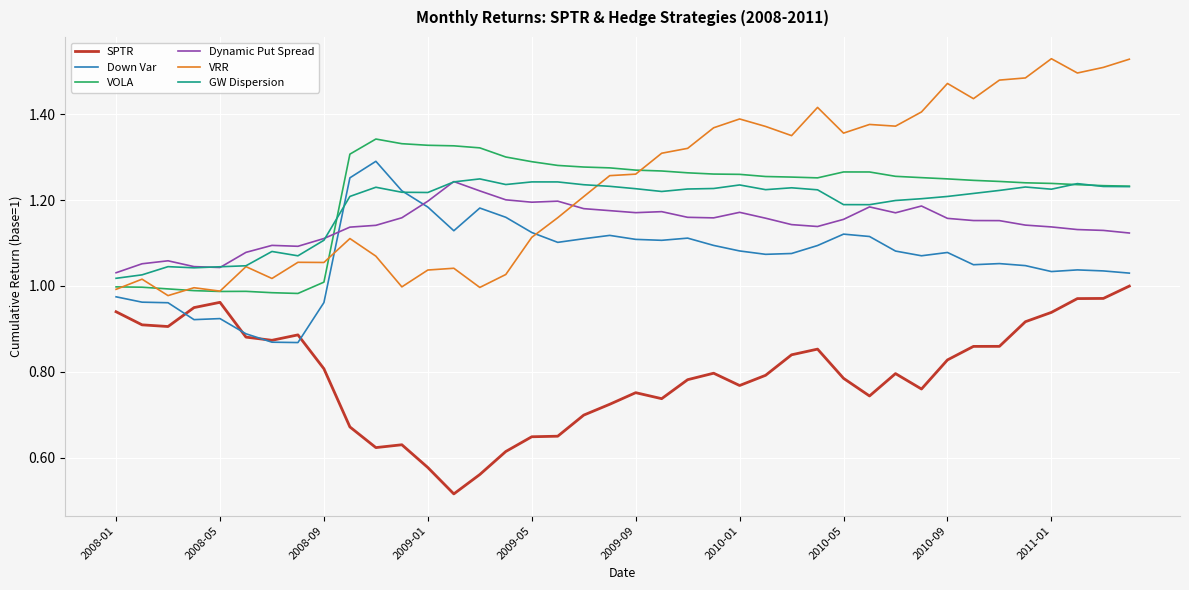

Which series has the largest range (max minus min)?

VRR